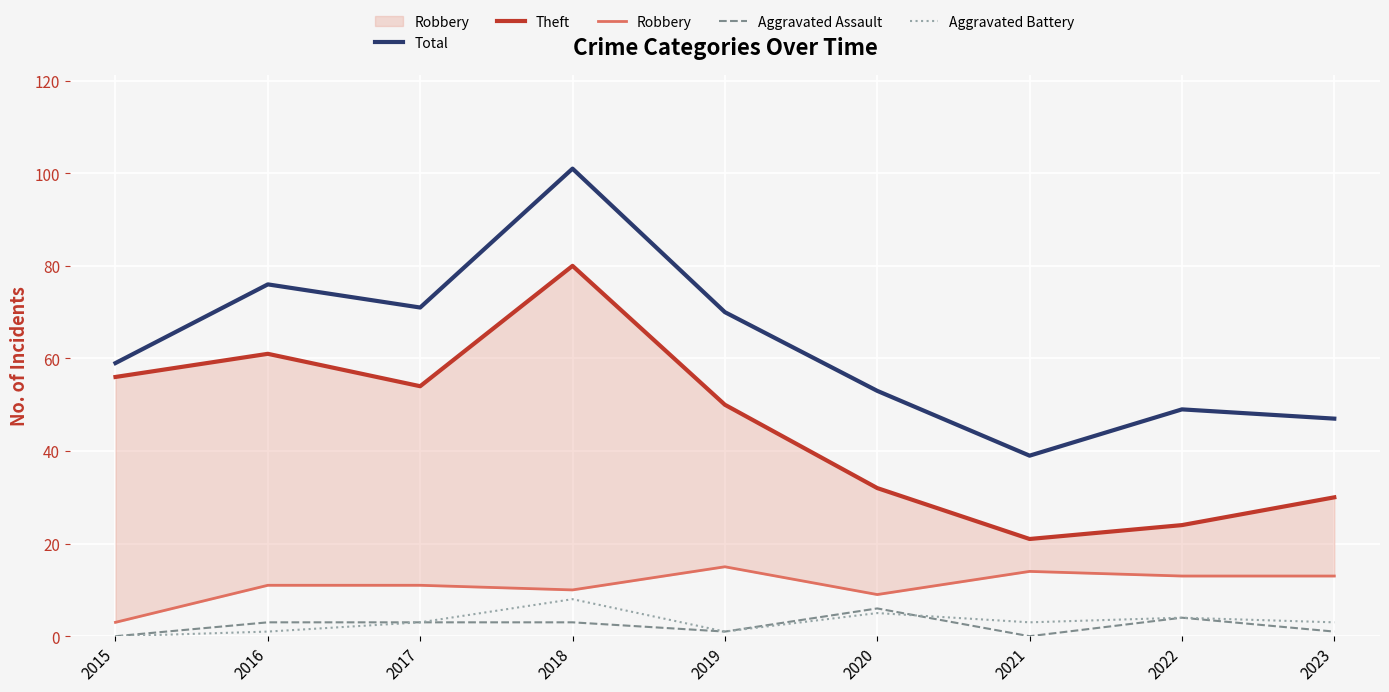

Where does the Aggravated Assault series first go above 3?

2020